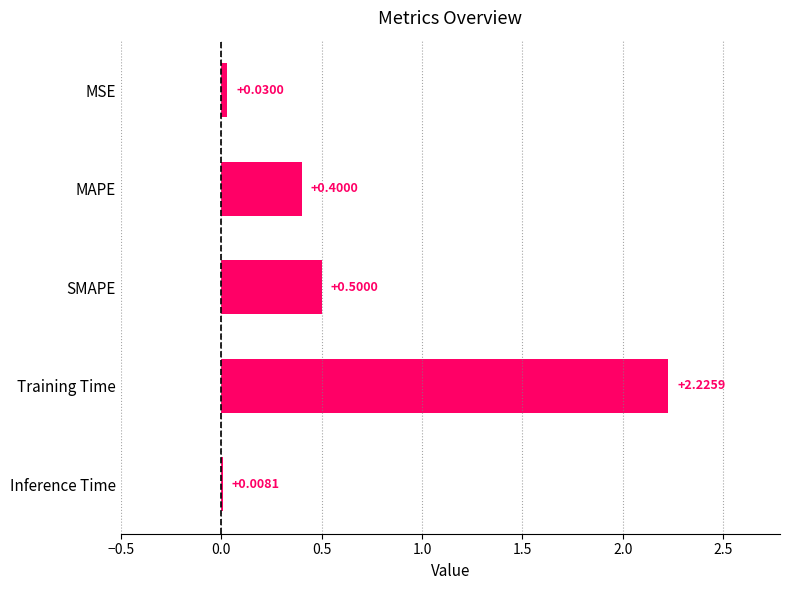

Which category has the highest value across all series?

Training Time